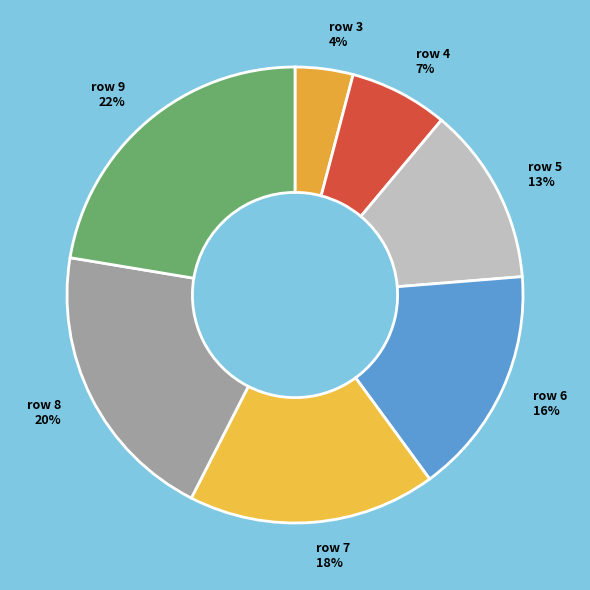

How many segments does this pie chart have?

7